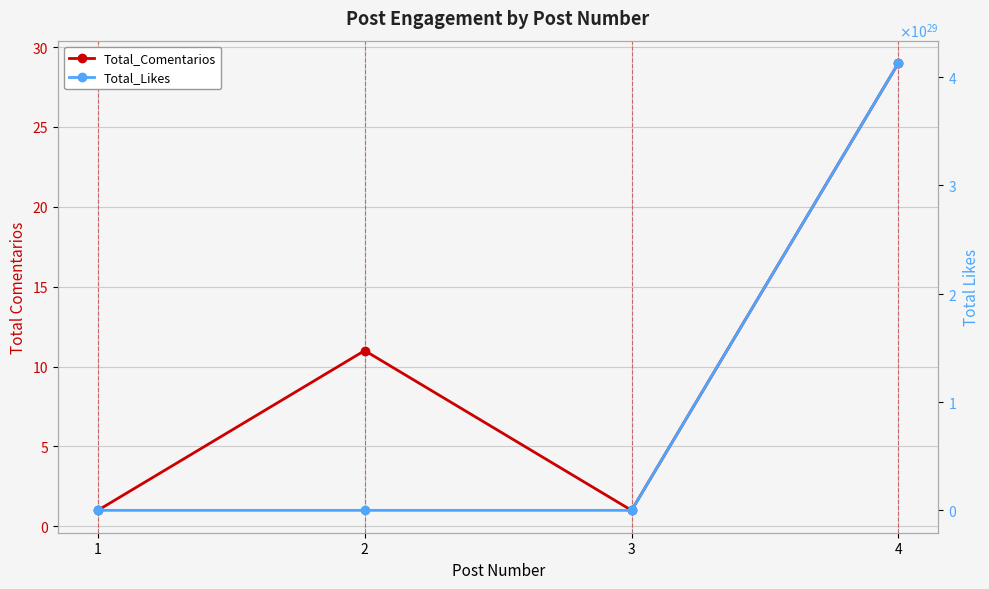

Count the Total_Comentarios values in the range 1 to 29.

4